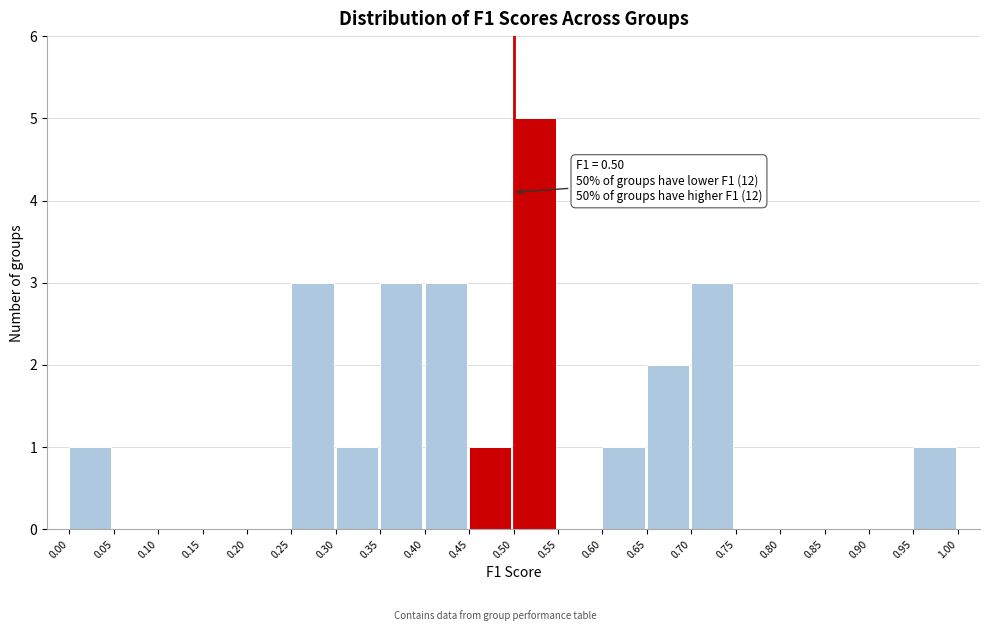

Which range on the x-axis has the tallest bar?

0.50 to 0.55